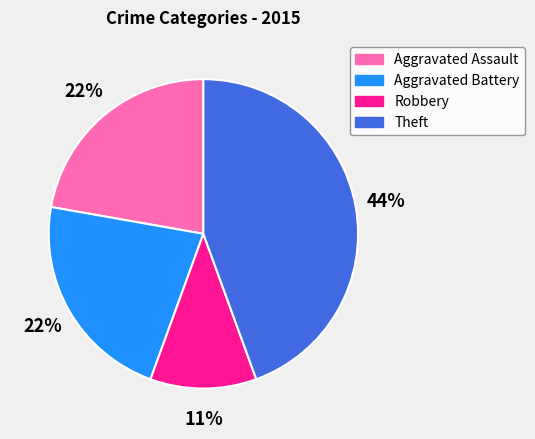

Is the sum of Theft and Aggravated Assault greater than half?

Yes